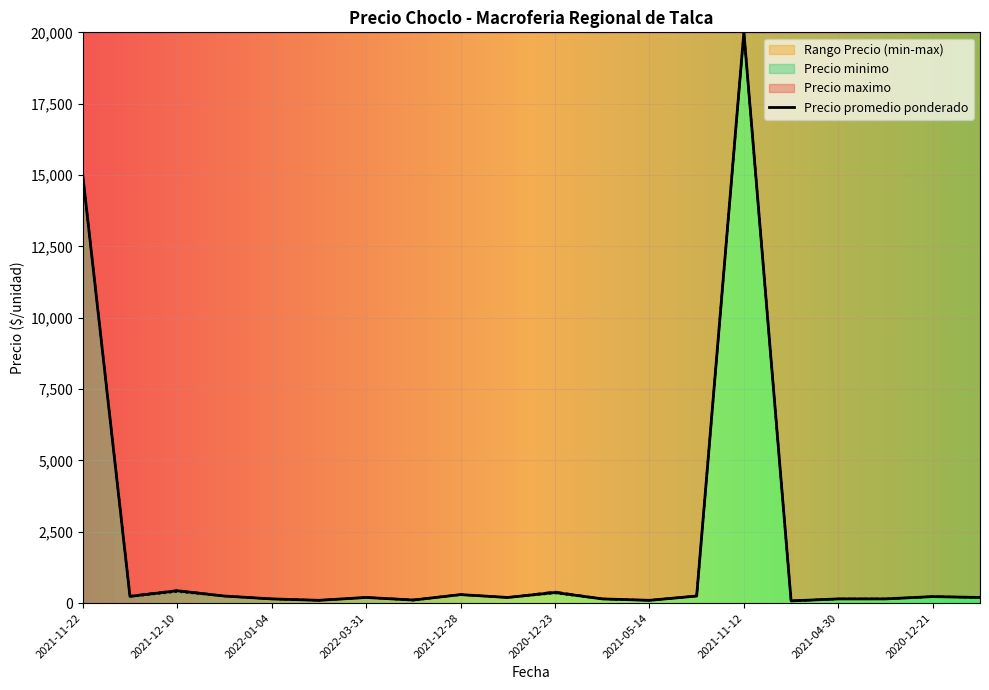

At which category does Precio maximo reach its first local peak?

2021-12-10